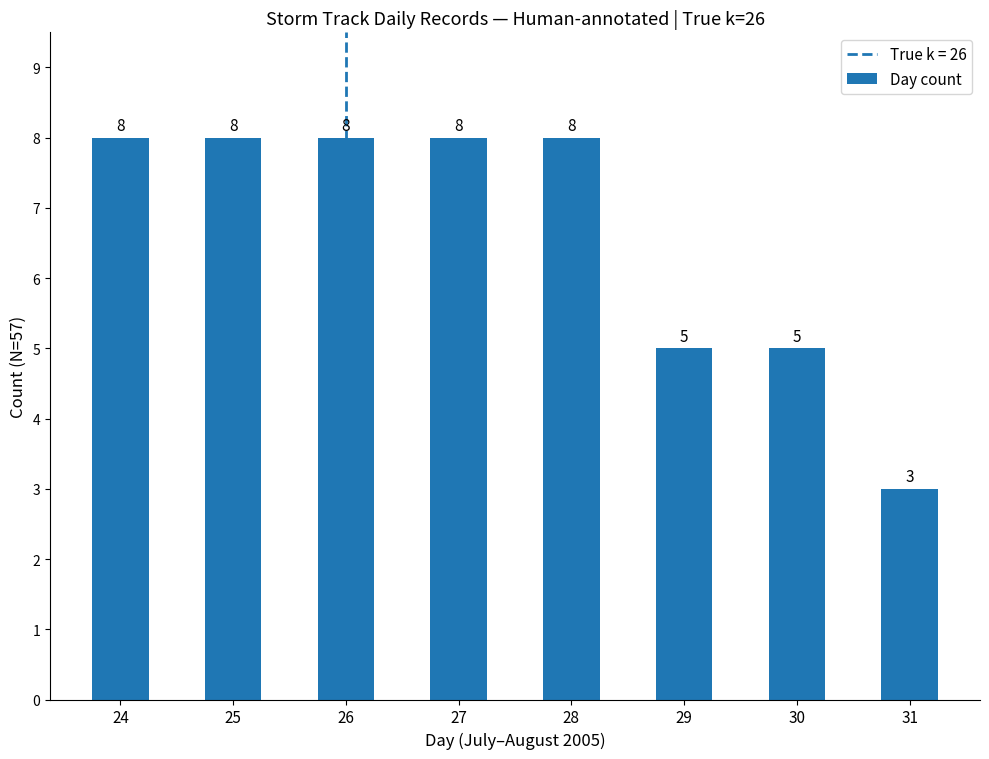

Count the values in the range 5 to 8.

7